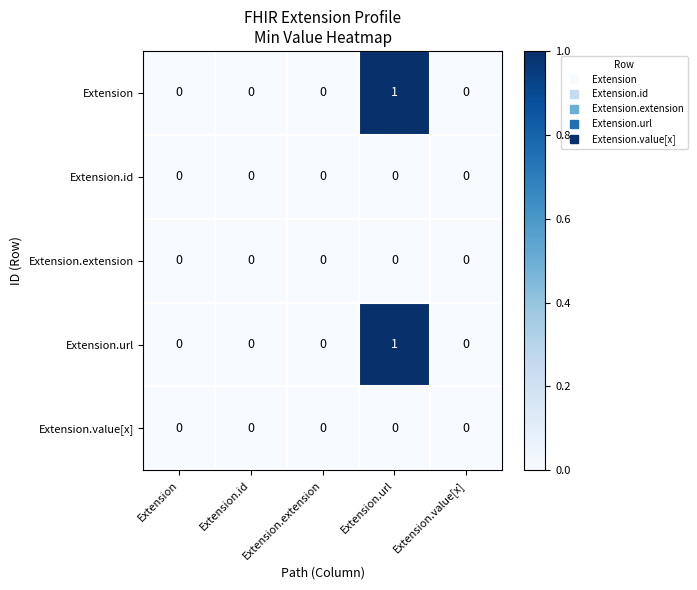

At which category is the sum across all series the highest?

Extension.url